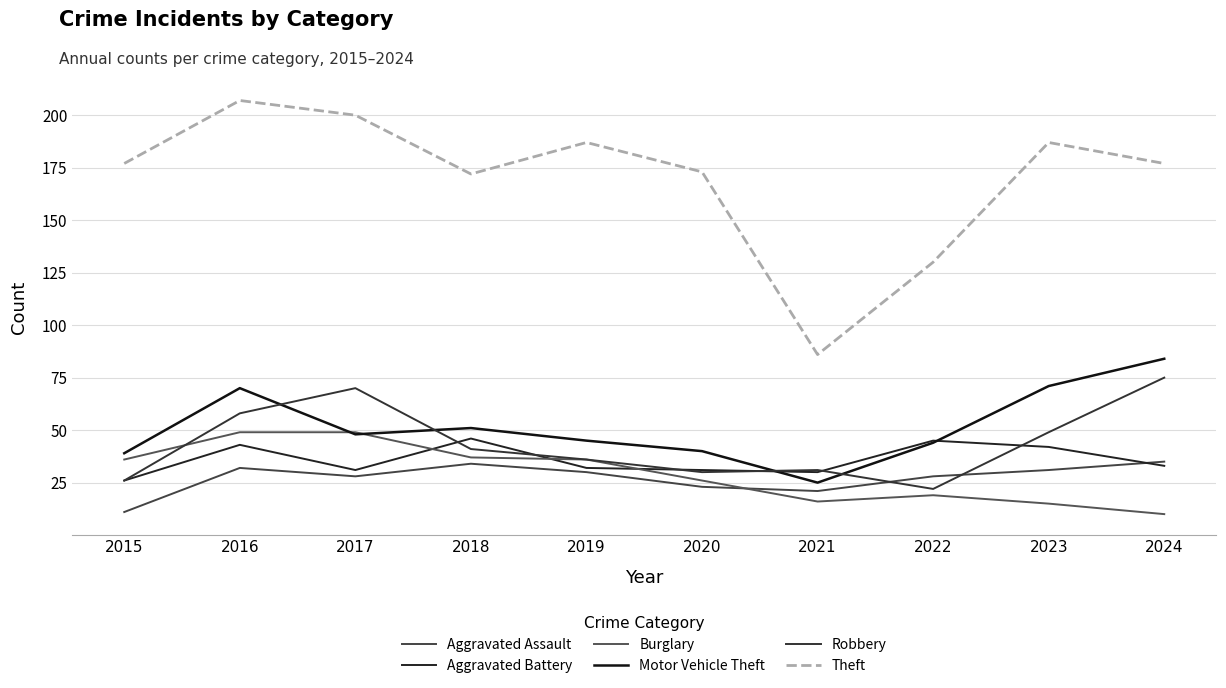

What is the difference between the Motor Vehicle Theft values at 2020 and 2023?

31